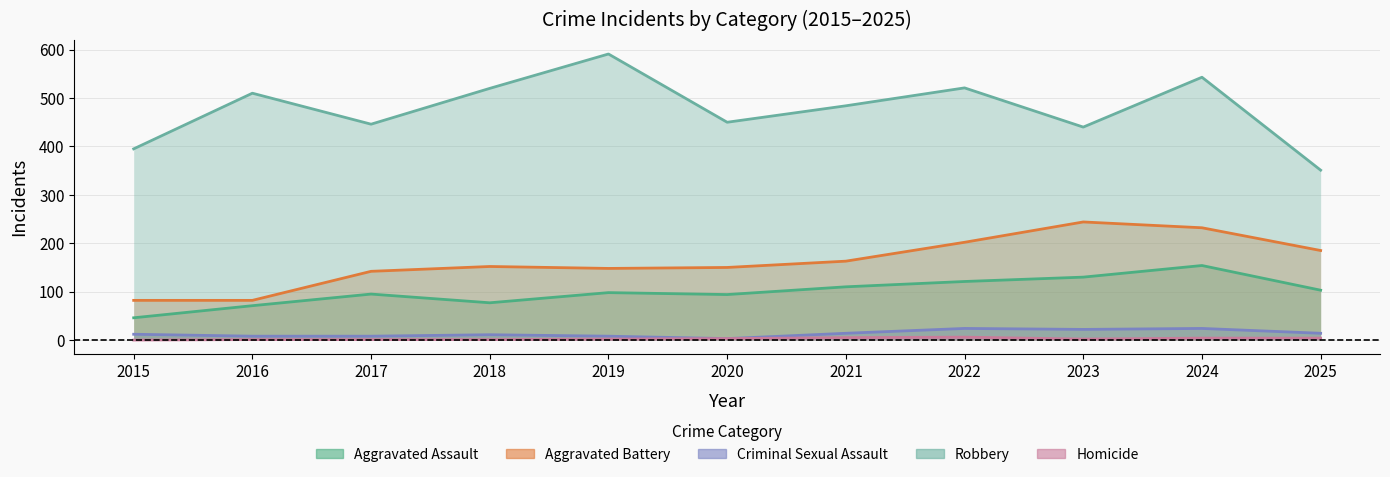

The value of Criminal Sexual Assault at 2022 is 38. True or false?

False